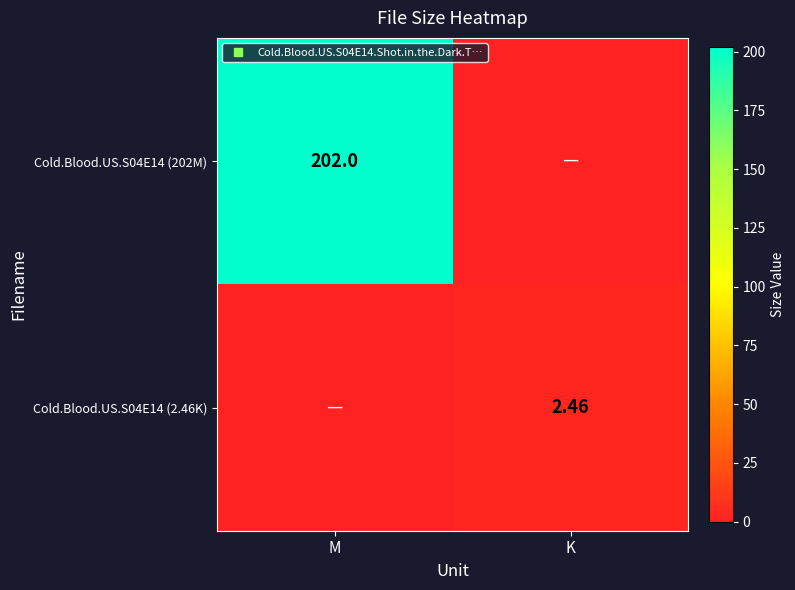

What is the difference between the maximum and minimum values in the Cold.Blood.US.S04E14 (2.46K) series?

2.5